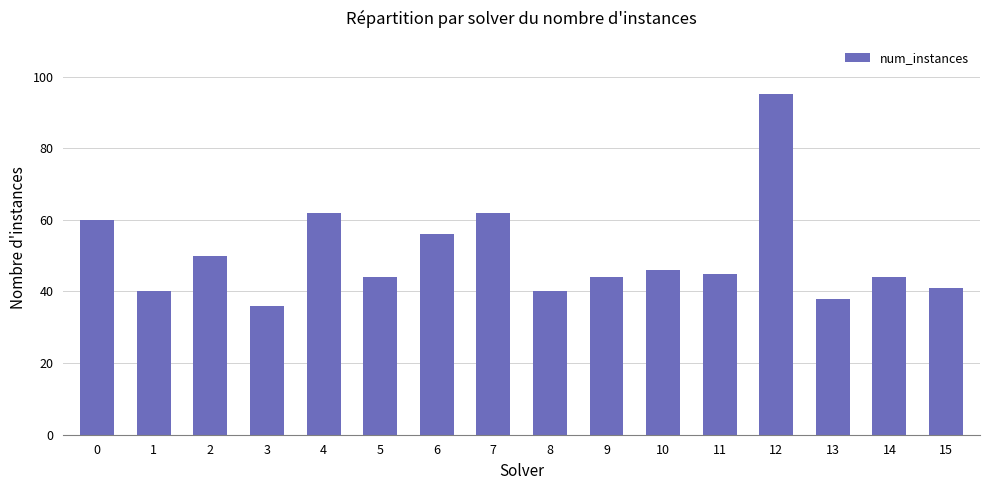

Is it true that the value at 12 is 95?

True